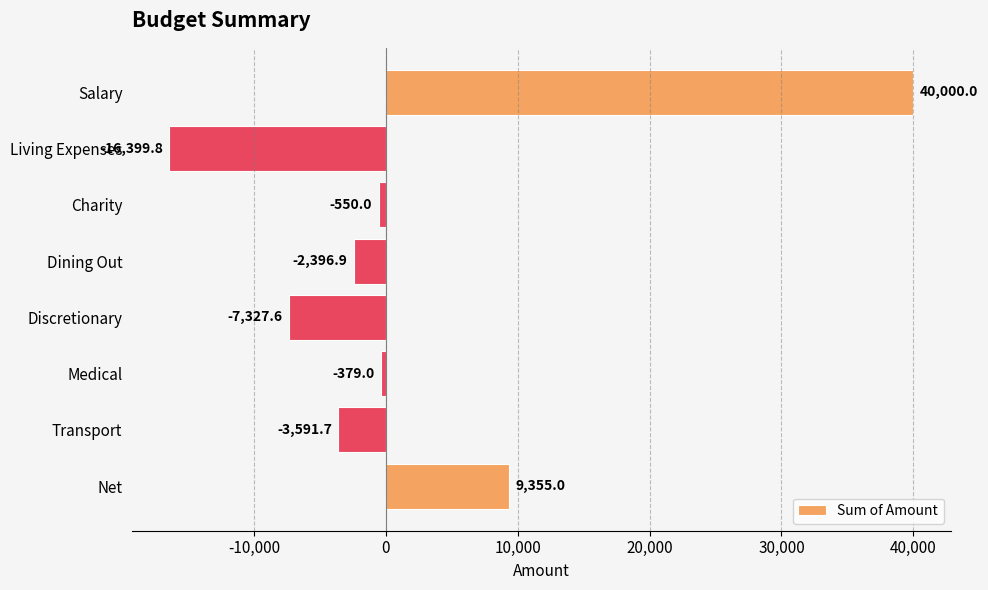

Read the value at Salary.

40000.0